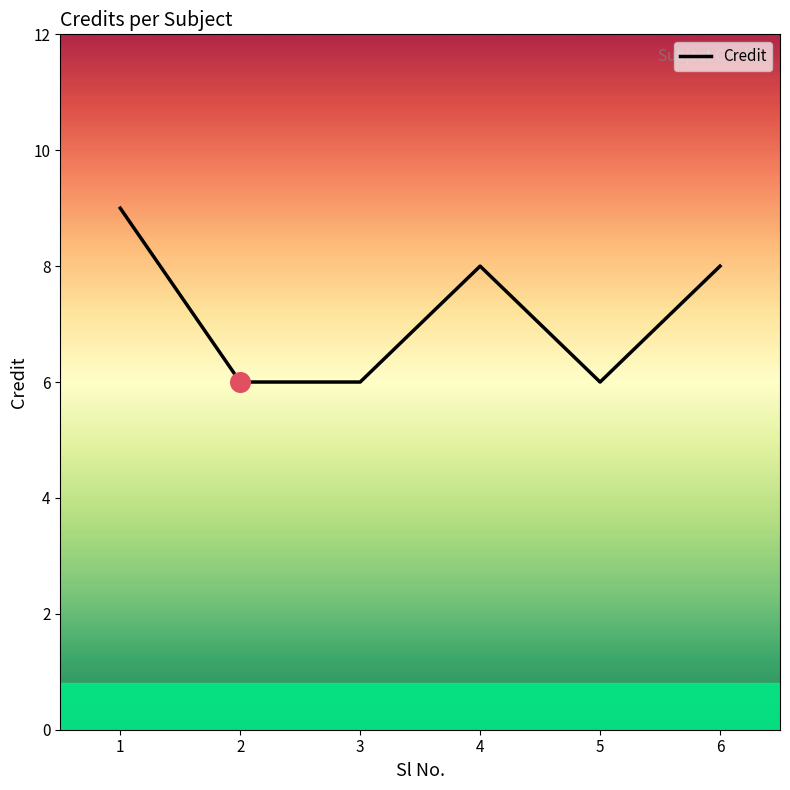

What is the ratio of the value at 6 to the value at 2?

1.3